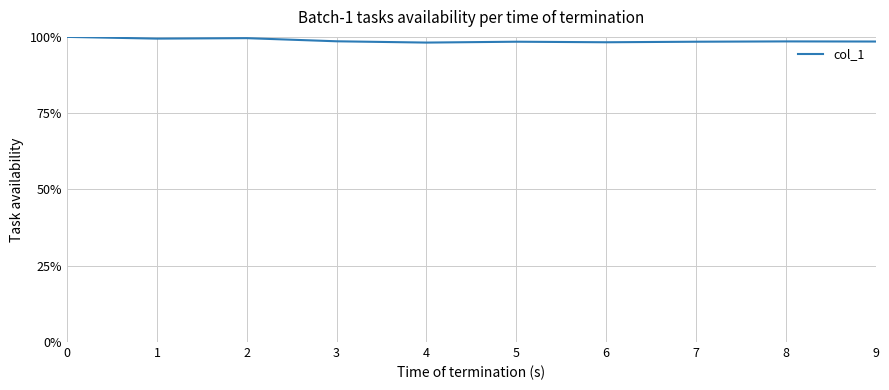

The chart shows a value of 65.0 at $\mathdefault{8}$. True or false?

False